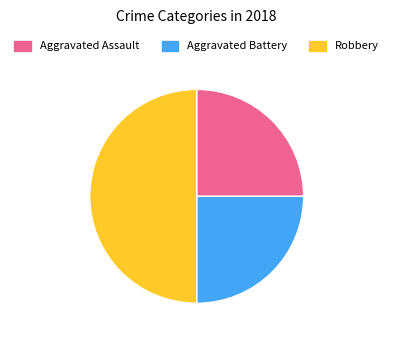

Is it true that Robbery is 63% of the pie?

False